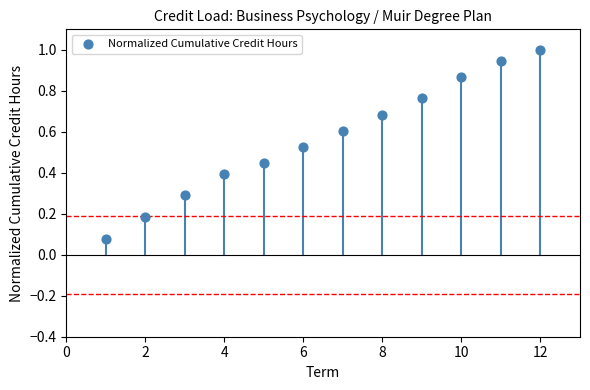

What is the average X value?

6.5